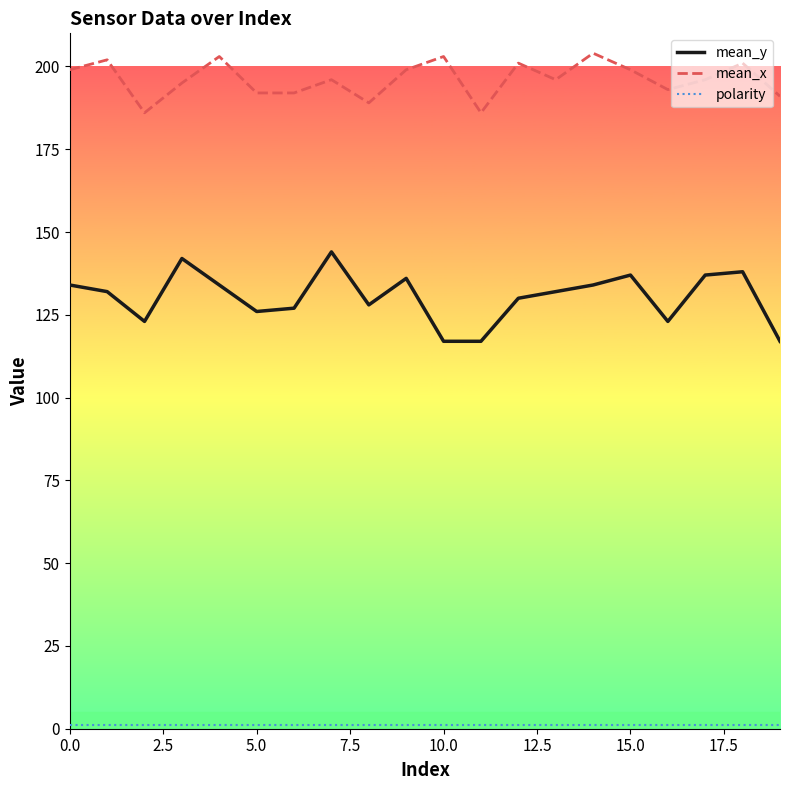

Which series has the largest total across all categories?

mean_x